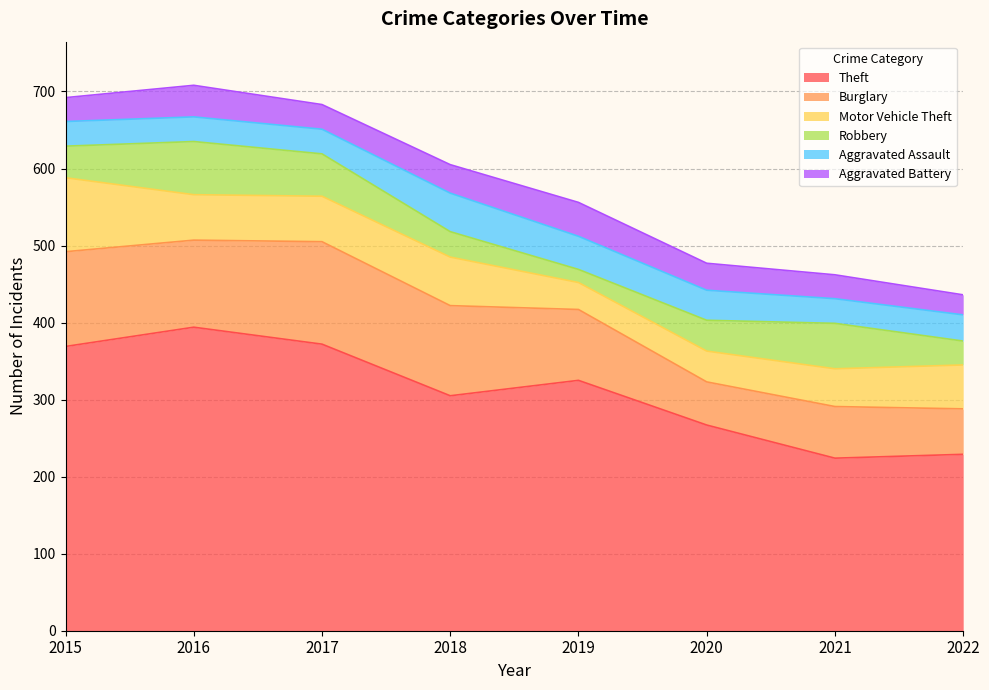

At 2020, list the series in order from smallest to largest.

Aggravated Battery, Aggravated Assault, Motor Vehicle Theft, Robbery, Burglary, Theft